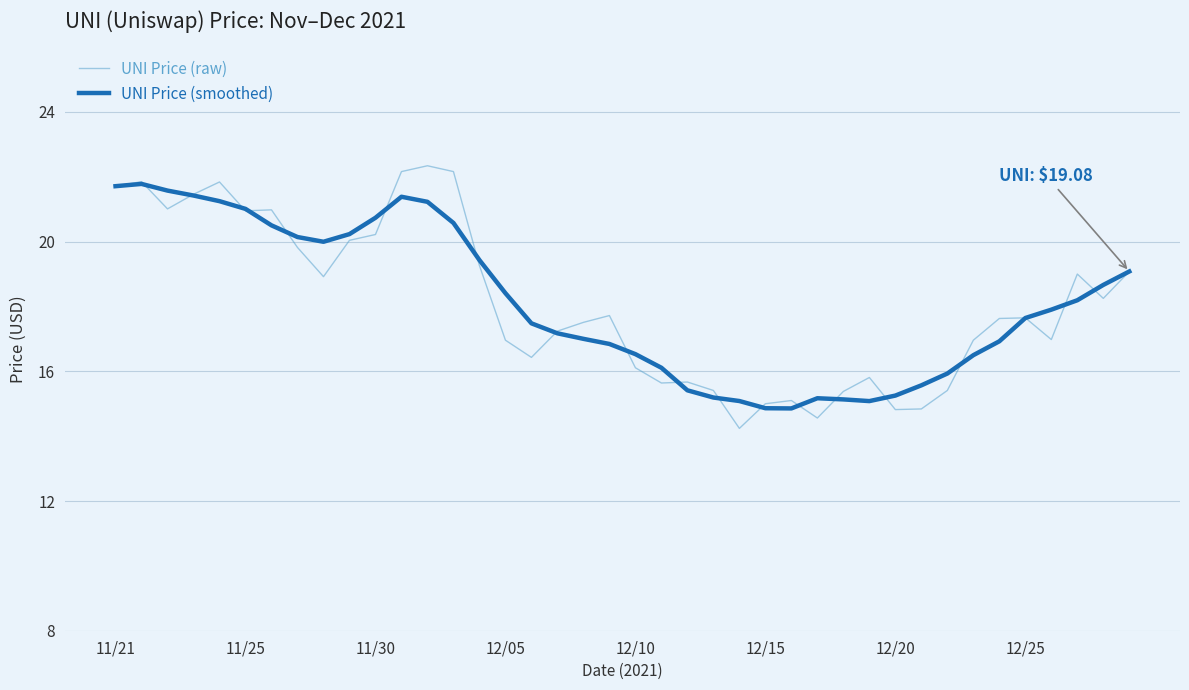

Which series has the largest range (max minus min)?

UNI Price (raw)